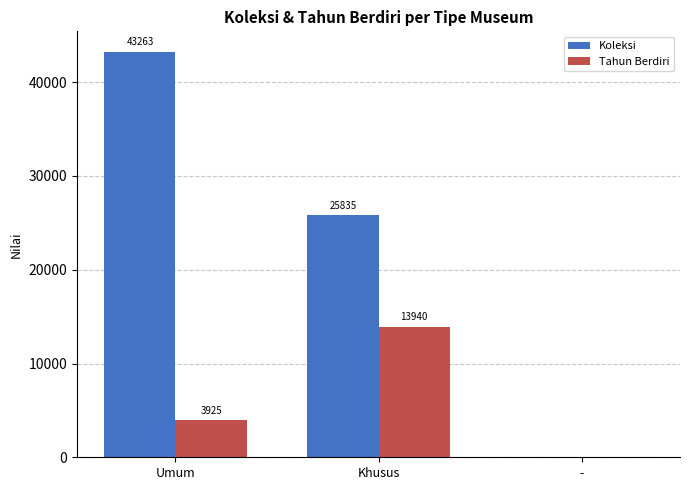

Reading left to right, extract all data points from this chart.

Koleksi: Umum=43263	Khusus=25835	-=0
Tahun Berdiri: Umum=3925	Khusus=13940	-=0